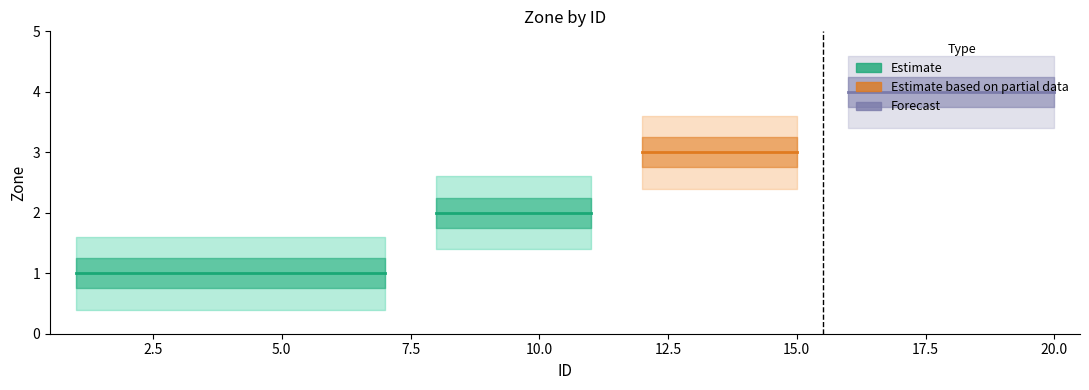

How many categories are shown in the chart?

20